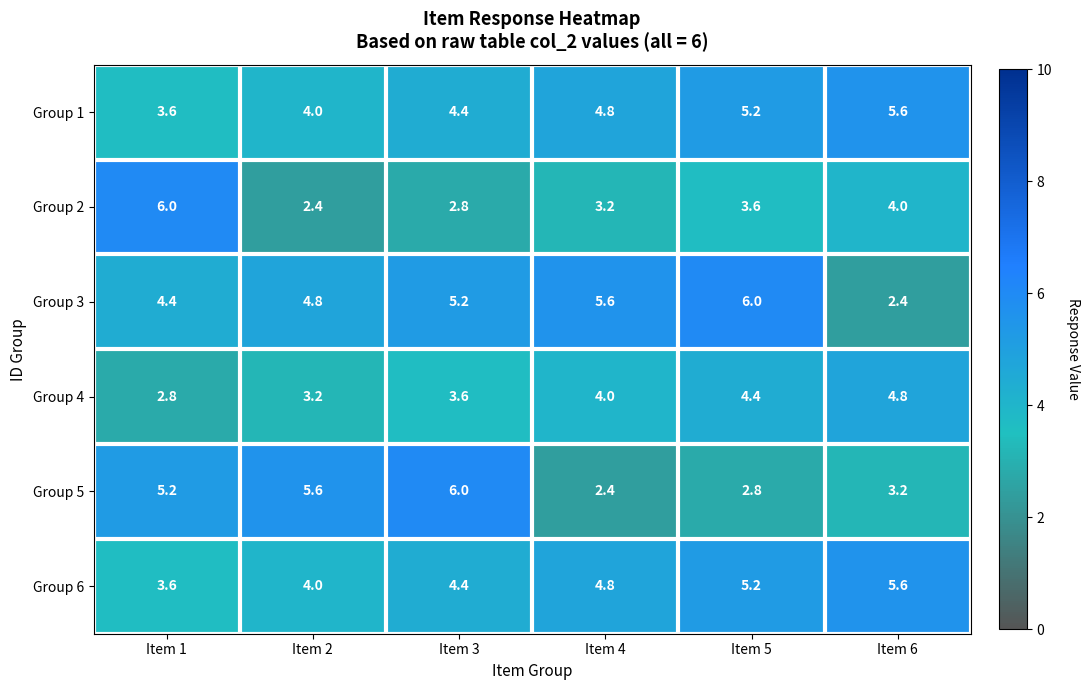

What value does the Group 4 series have at Item 5?

4.4